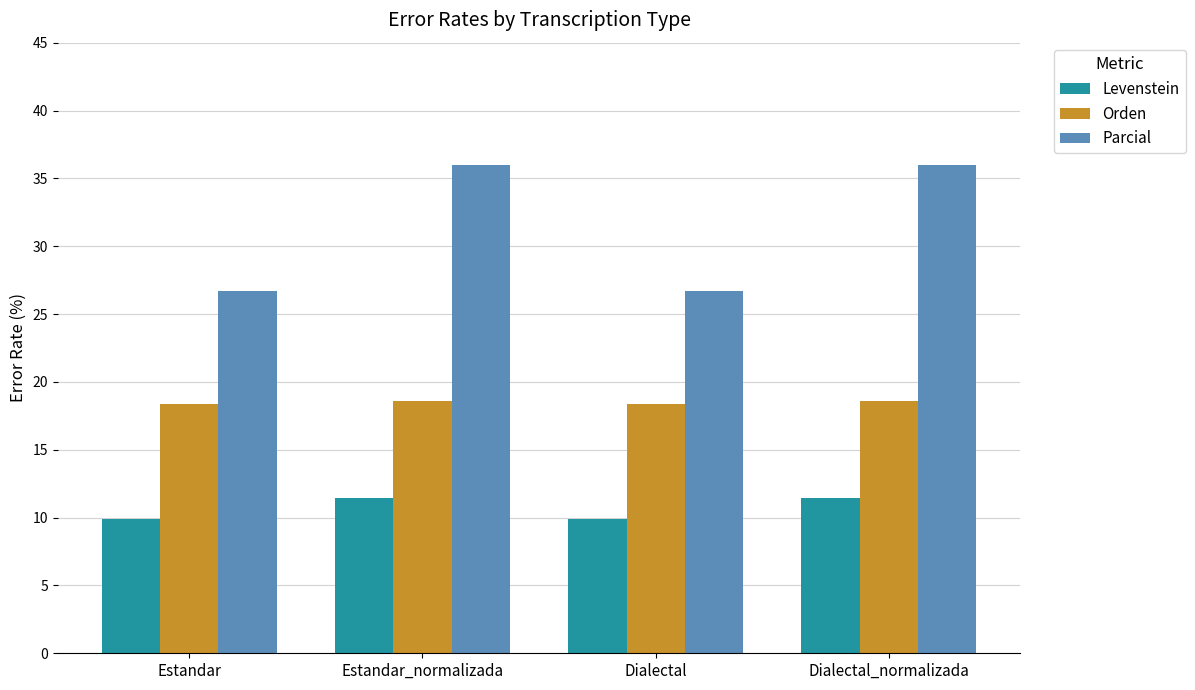

Read the Parcial value at Dialectal_normalizada.

36.0